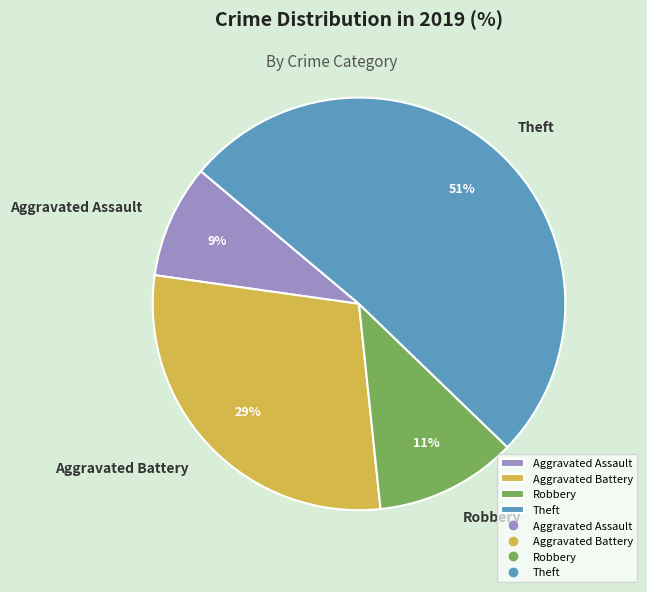

Between Aggravated Assault and Aggravated Battery, which is larger?

Aggravated Battery